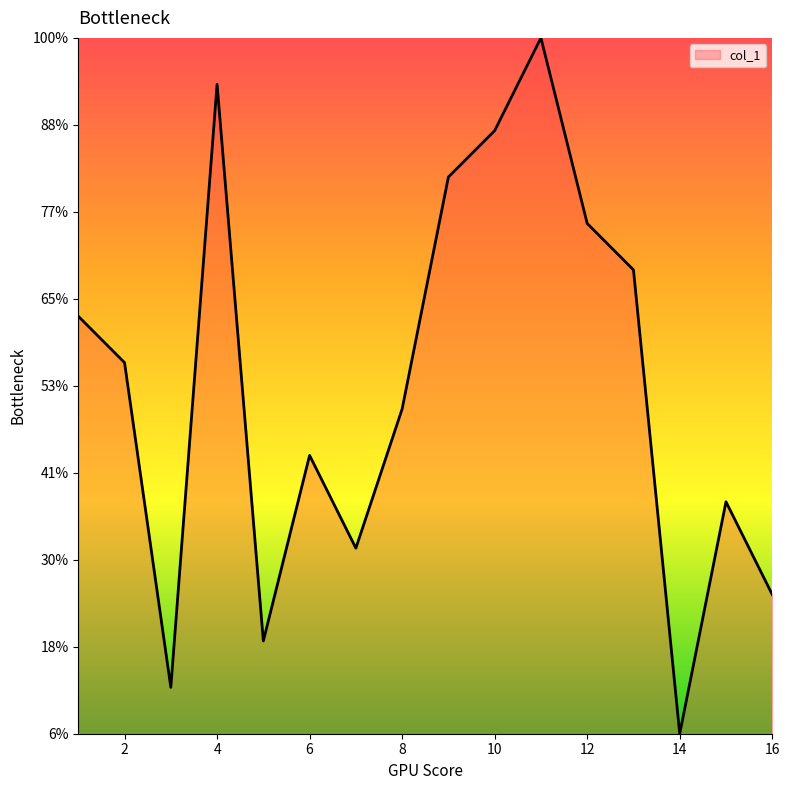

Which label corresponds to the largest value in the chart?

11